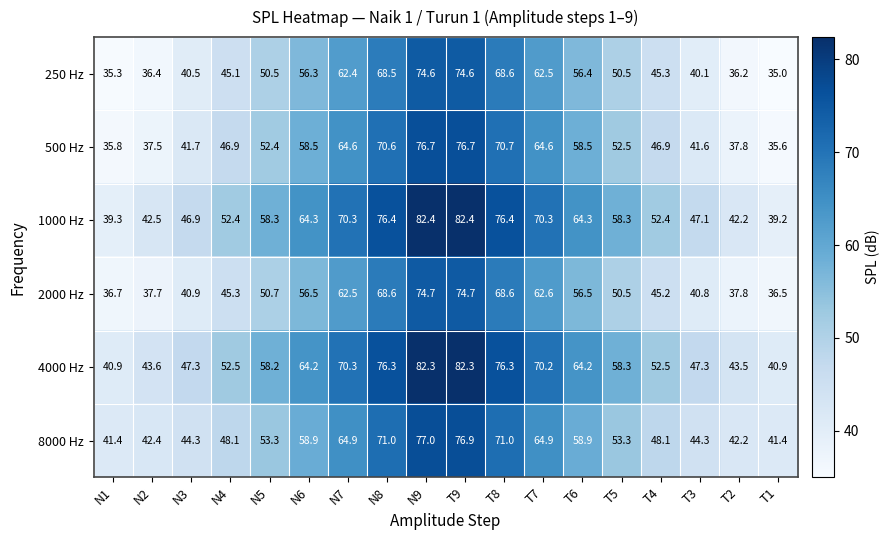

Is it true that 2000 Hz equals 37.8 at T2?

True